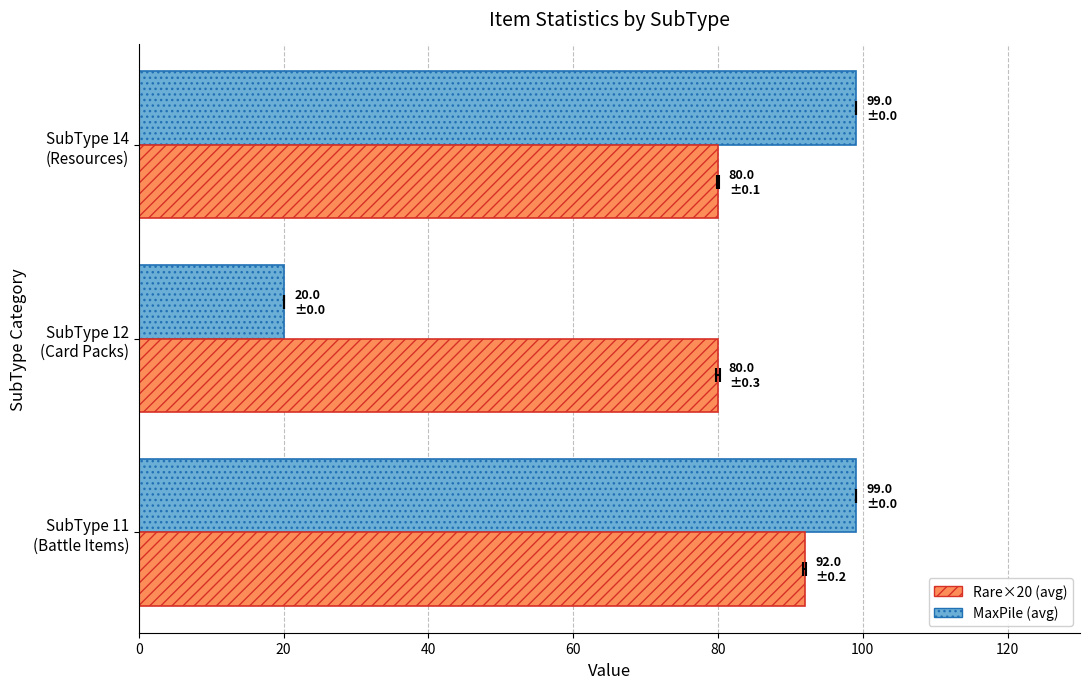

What is the sum of all MaxPile (avg) values?

218